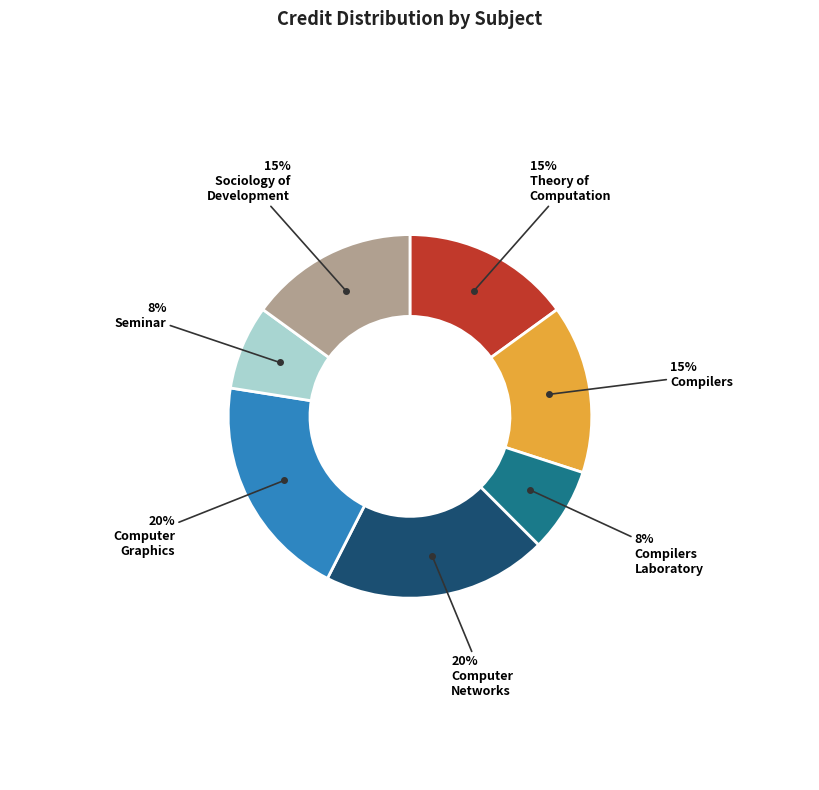

To the nearest percent, what is the average slice percentage?

14%